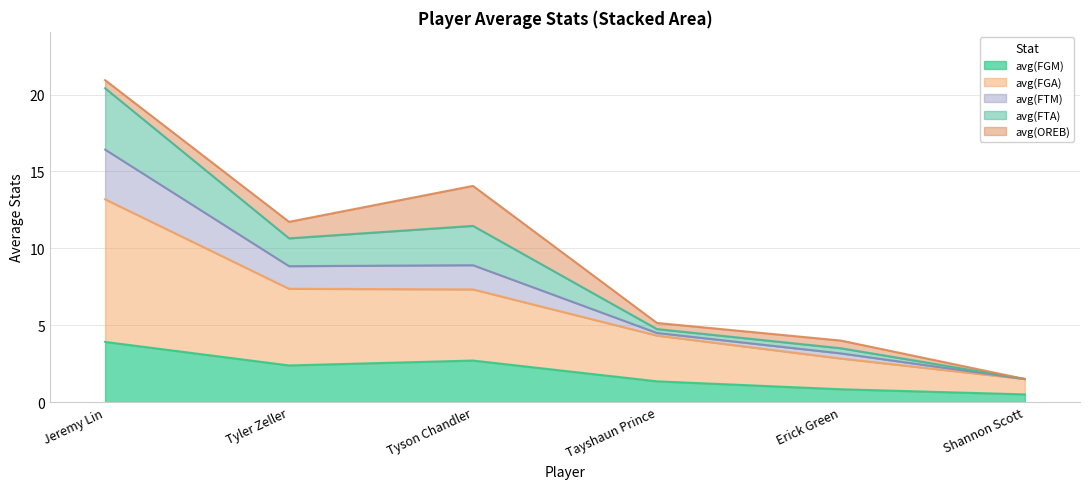

What is the lowest value of the avg(FGM) series?

0.5